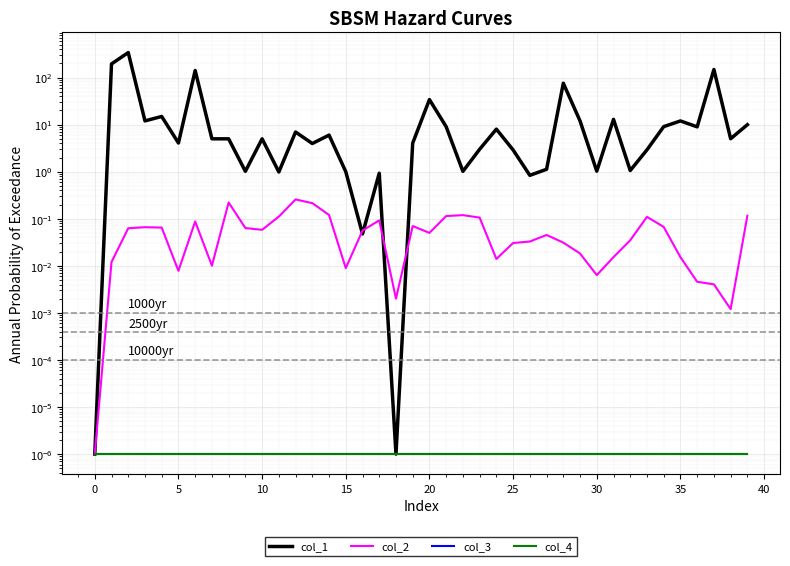

Which series has the largest total across all categories?

col_1